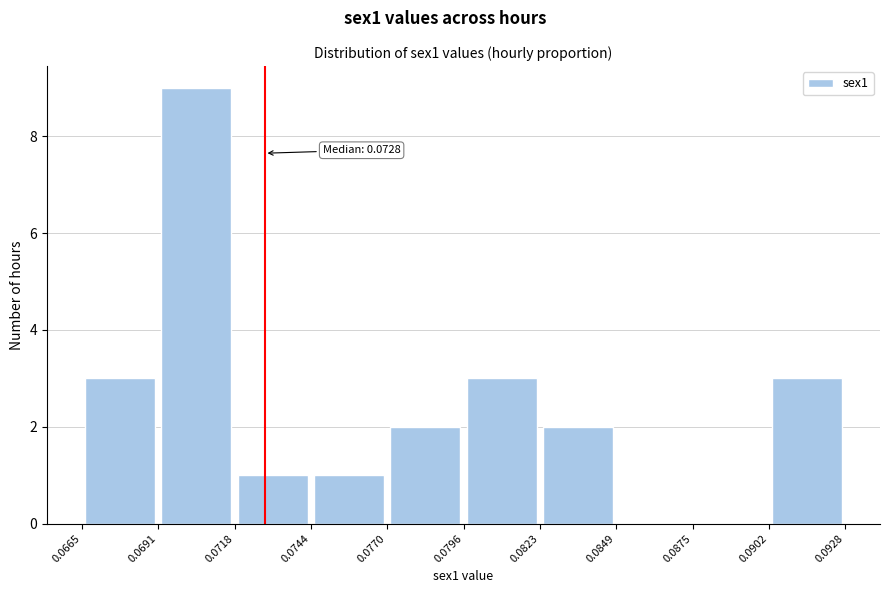

Which range on the x-axis has the tallest bar?

0.0691 to 0.0718